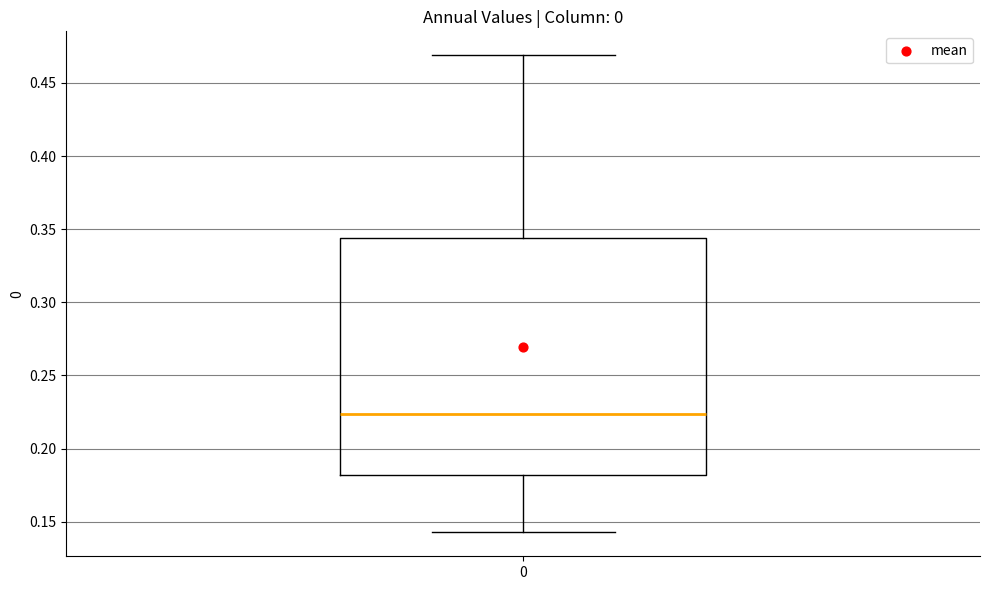

Read this box plot against the y-axis: the position of the median line, the range covered by the box, and the ends of both whiskers. The values are not printed on the chart, so give them approximately, as read against the axis.

median 0.225, box 0.180 to 0.345, whiskers 0.145 to 0.470